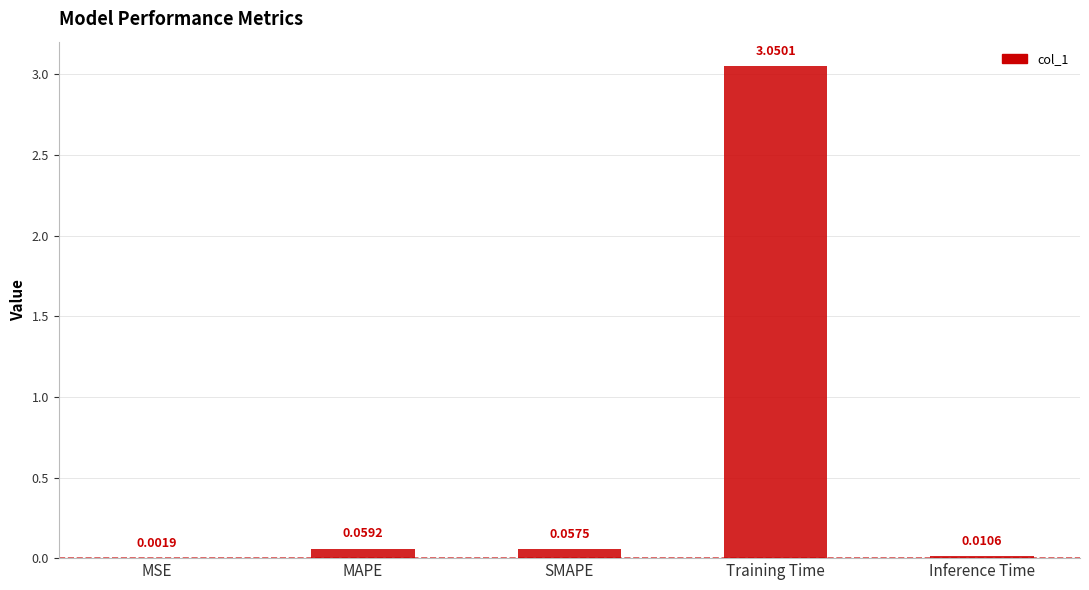

At which label is the value closest to 1?

MAPE